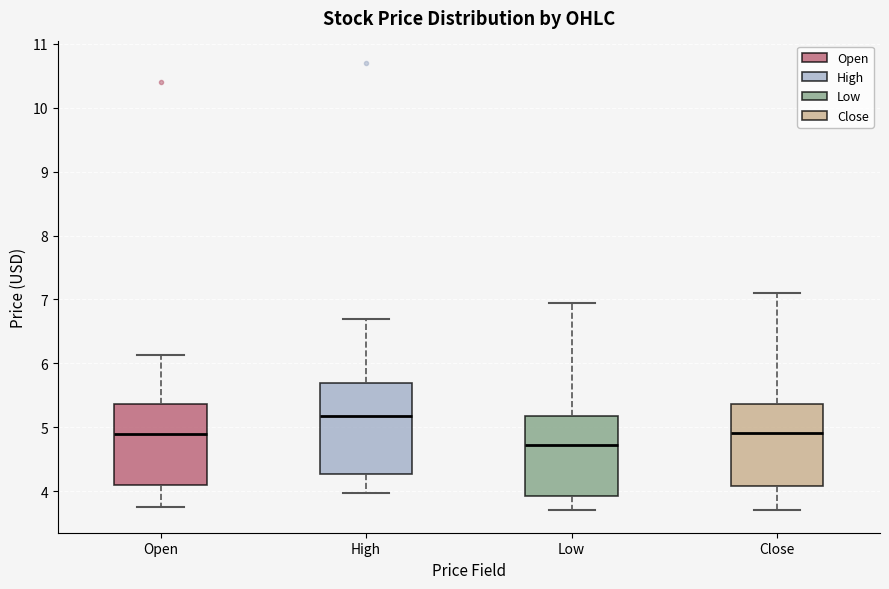

Reading left to right, read every box against the y-axis: the position of its median line, the range the box covers, and the ends of its whiskers. The values are not printed on the chart, so give them approximately, as read against the axis.

Open: median 4.9, box 4.1 to 5.4, whiskers 3.7 to 6.1
High: median 5.2, box 4.3 to 5.7, whiskers 4.0 to 6.7
Low: median 4.7, box 3.9 to 5.2, whiskers 3.7 to 7.0
Close: median 4.9, box 4.1 to 5.4, whiskers 3.7 to 7.1